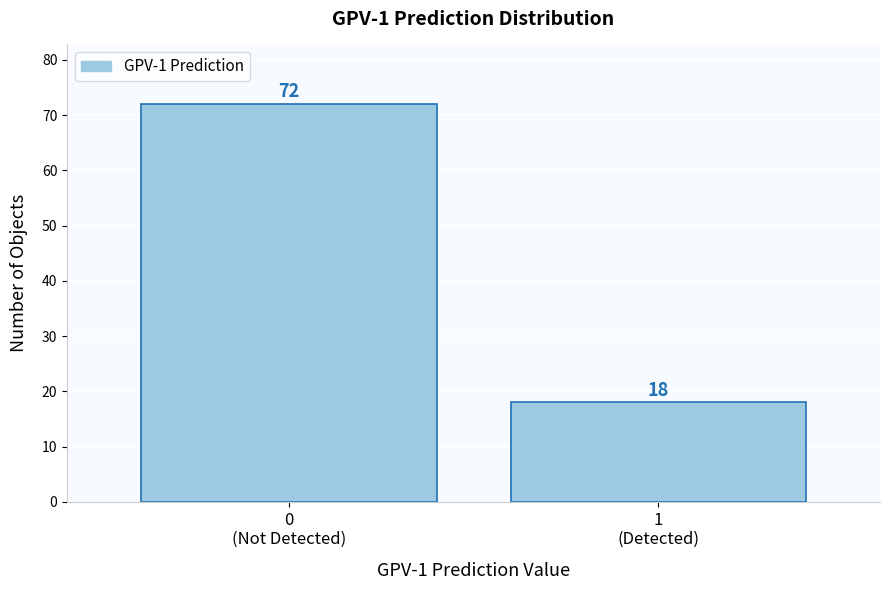

Reading left to right, what are all the values shown in this chart?

72	18